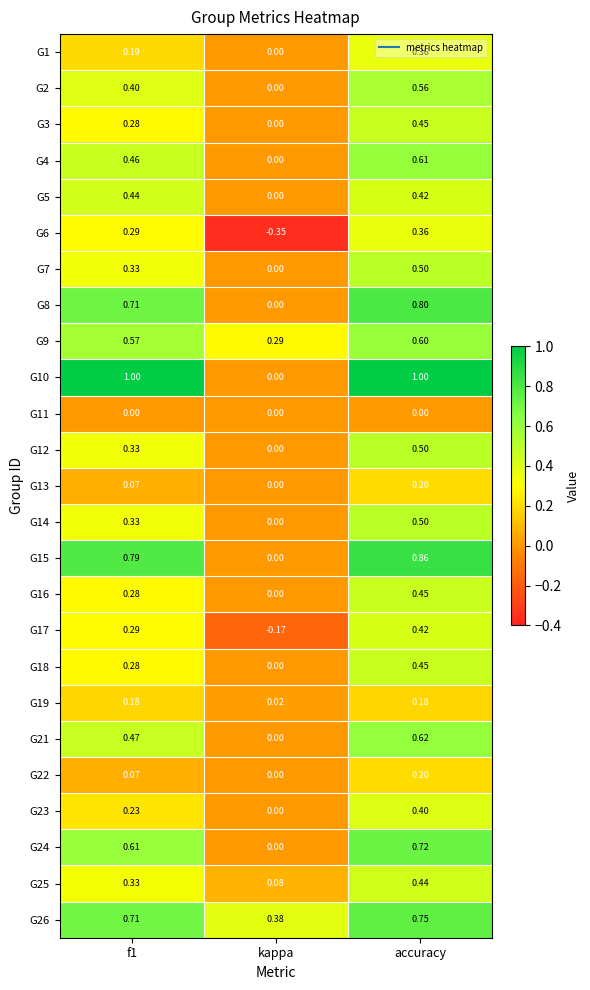

At which label is G8 closest to 0?

kappa